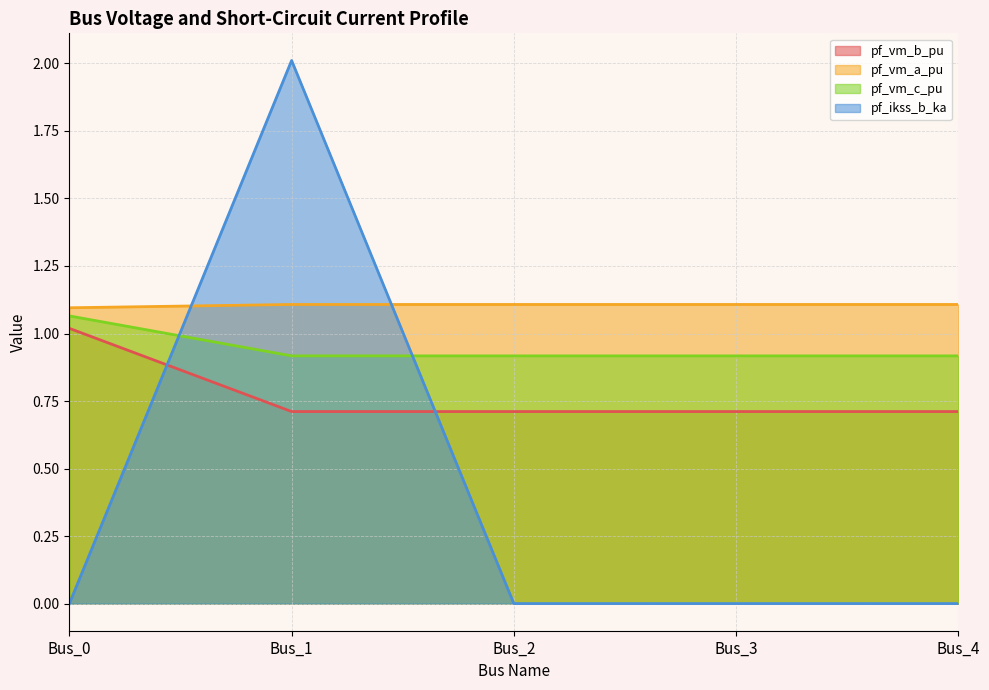

What is the minimum value for pf_vm_a_pu?

1.1